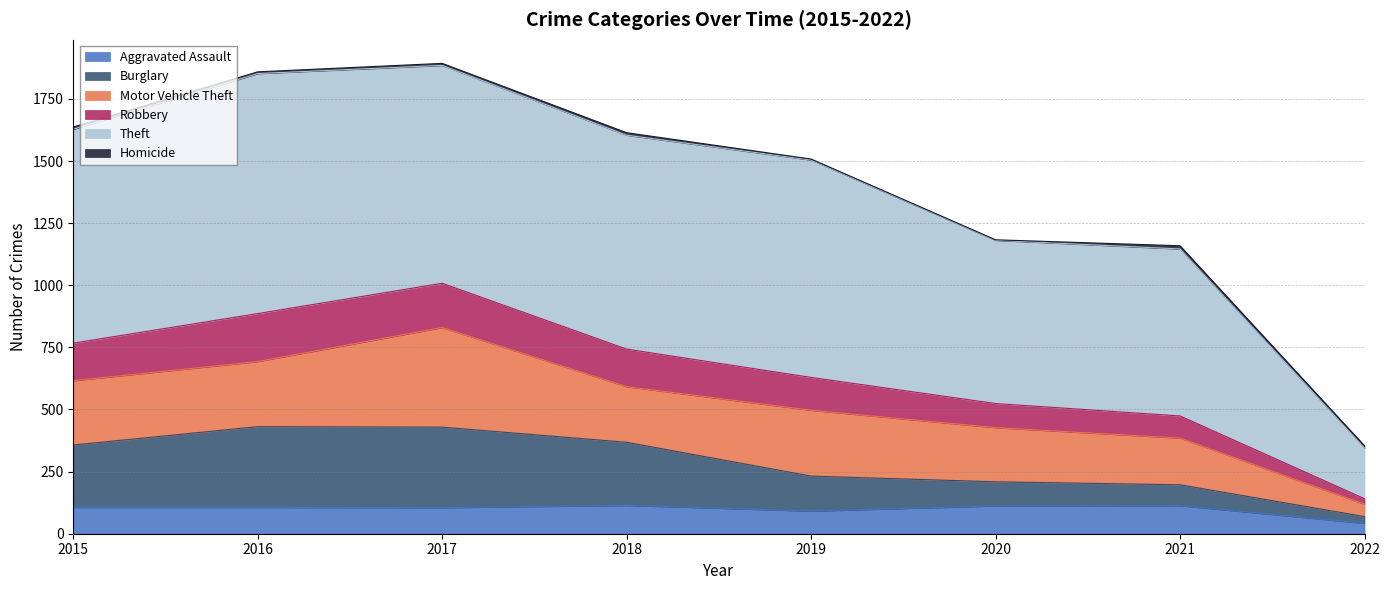

Between 2022 and 2016, which is larger?

2016